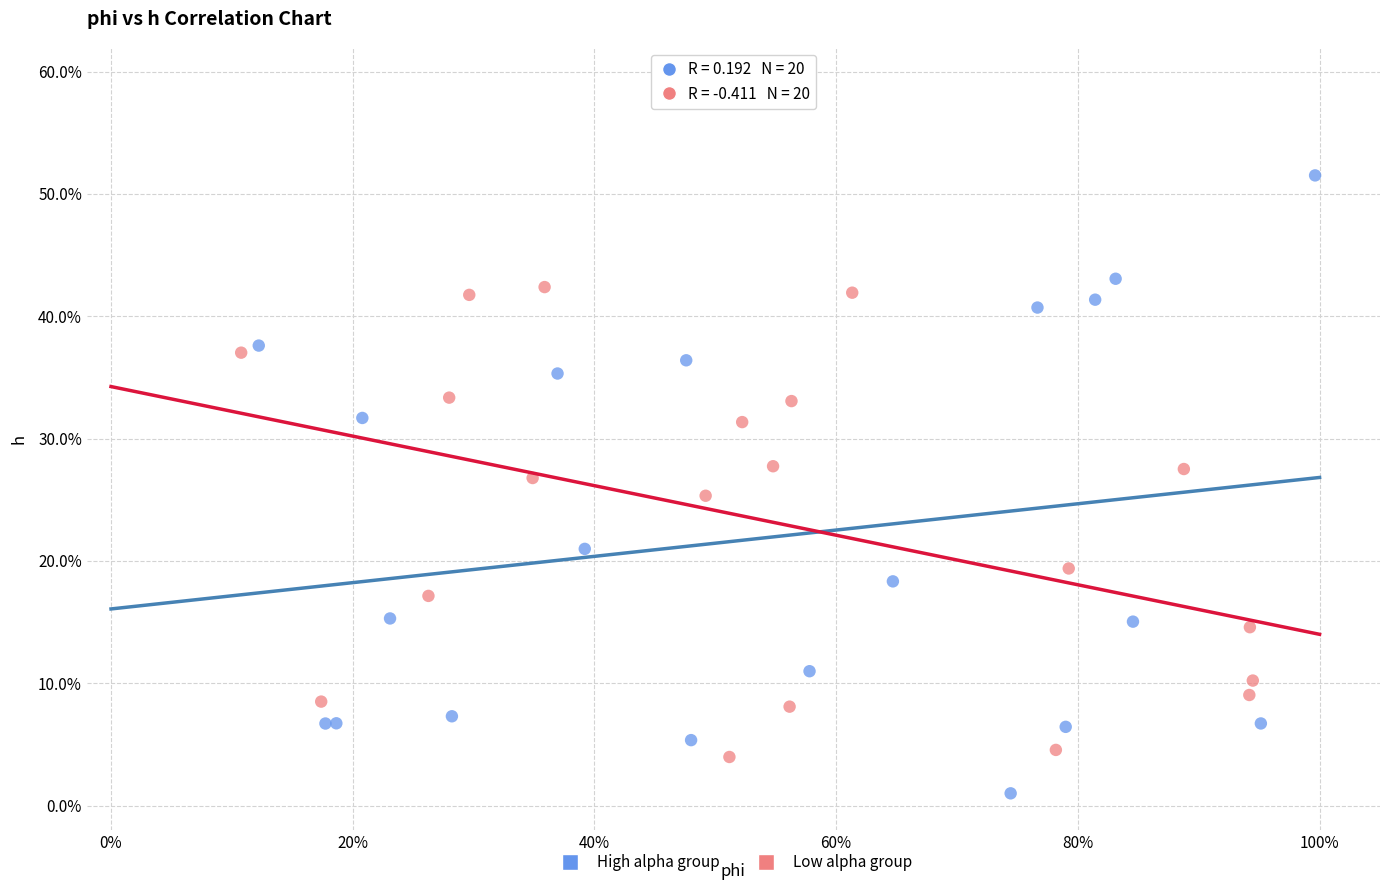

What are all the series names shown in the legend?

High alpha group, Low alpha group